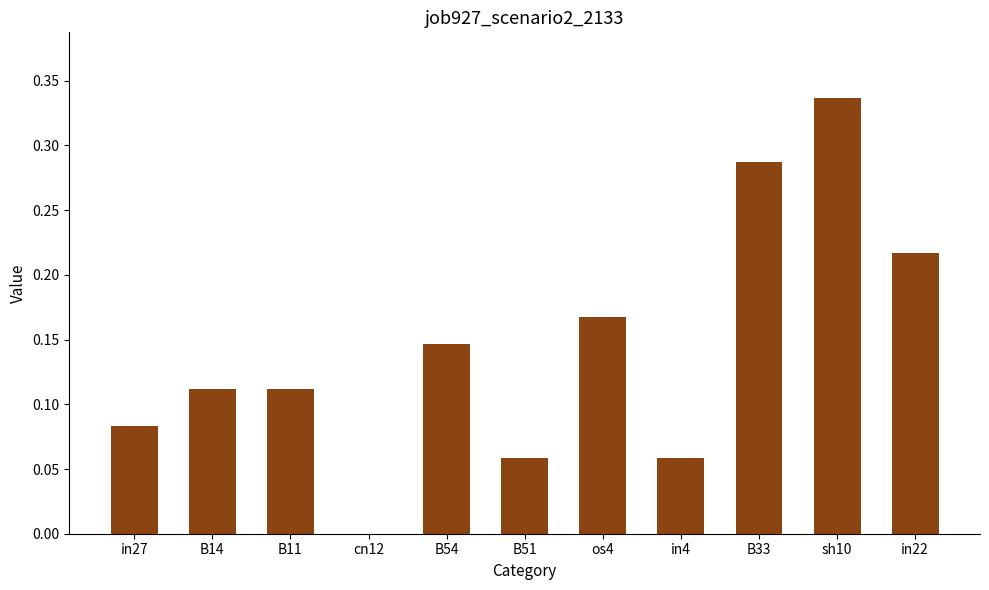

Between sh10 and B54, which is larger?

sh10